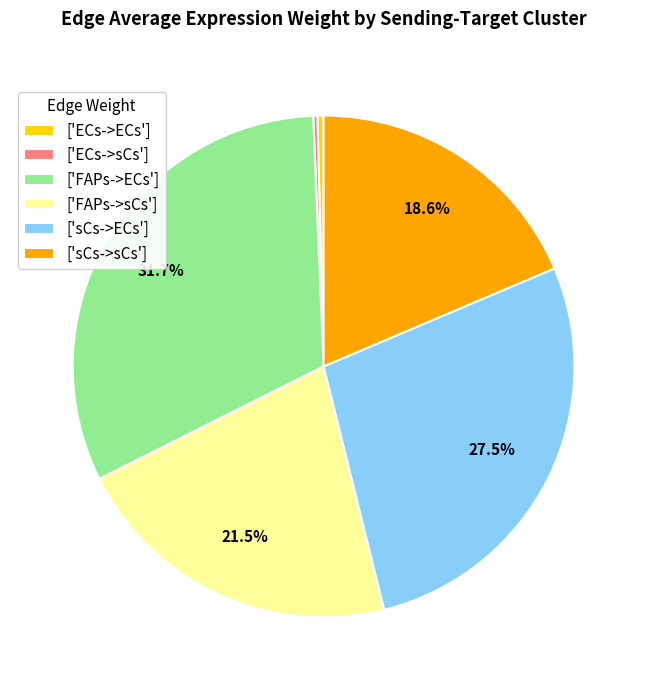

How much of the chart is everything except ['sCs->ECs']?

72.5%